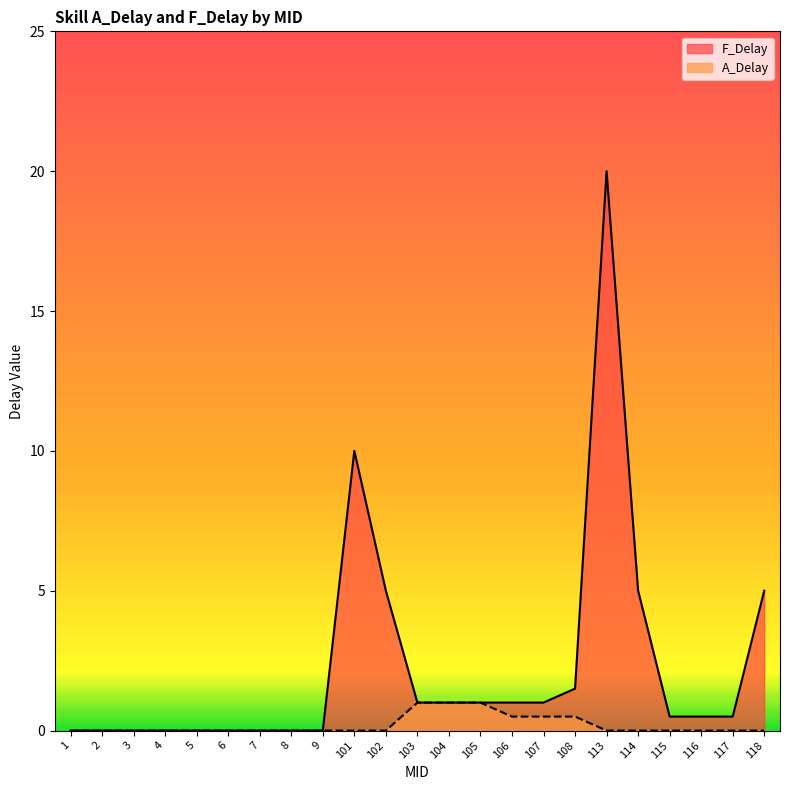

Where is A_Delay nearest to the value 0?

1